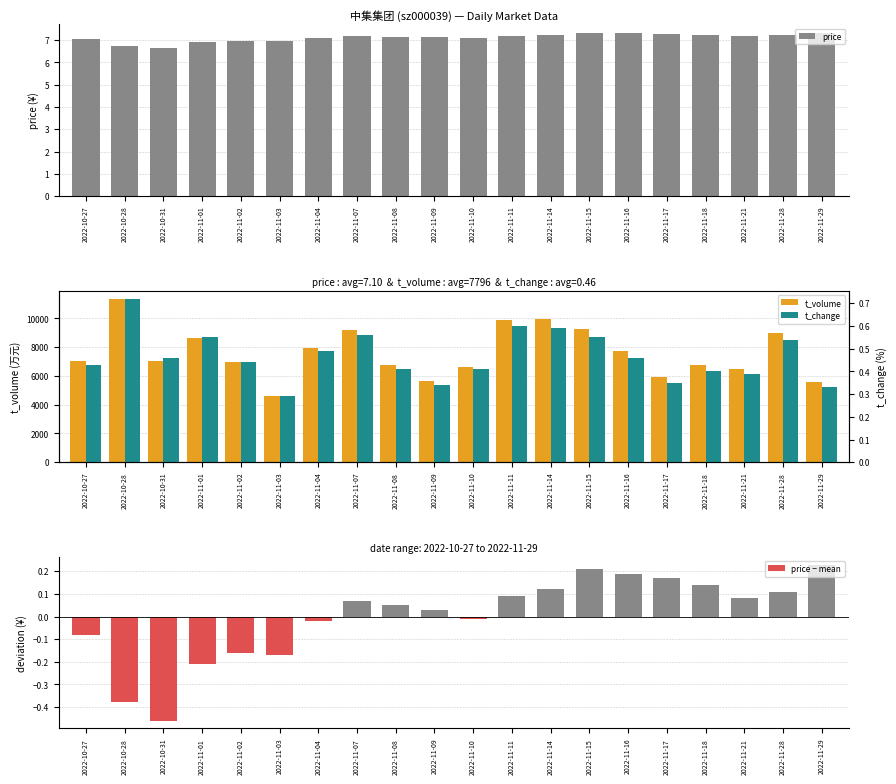

Where is price − mean nearest to the value 0?

2022-11-10